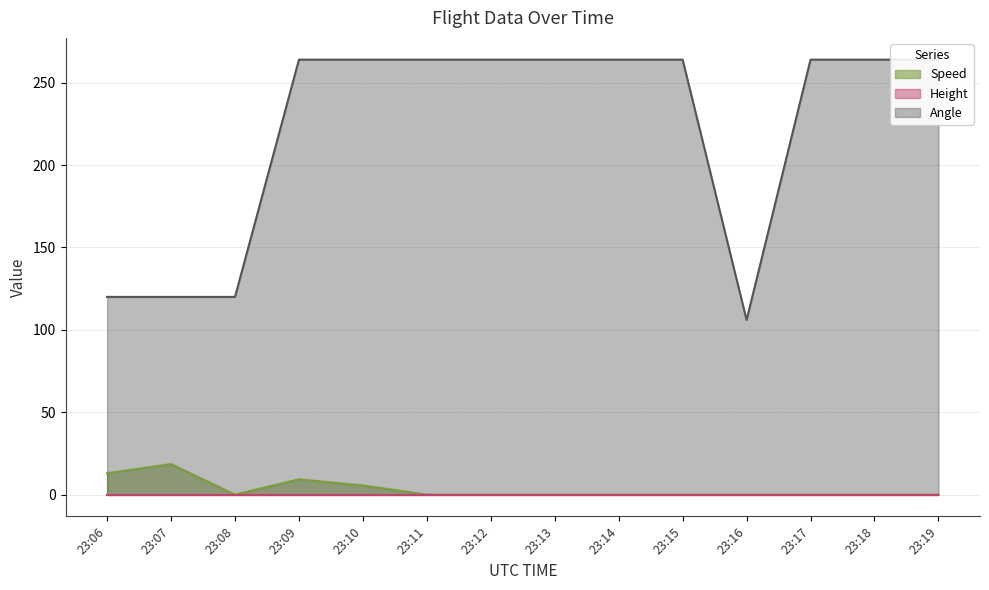

In Angle, how many points are lower than both neighbors (excluding endpoints)?

1